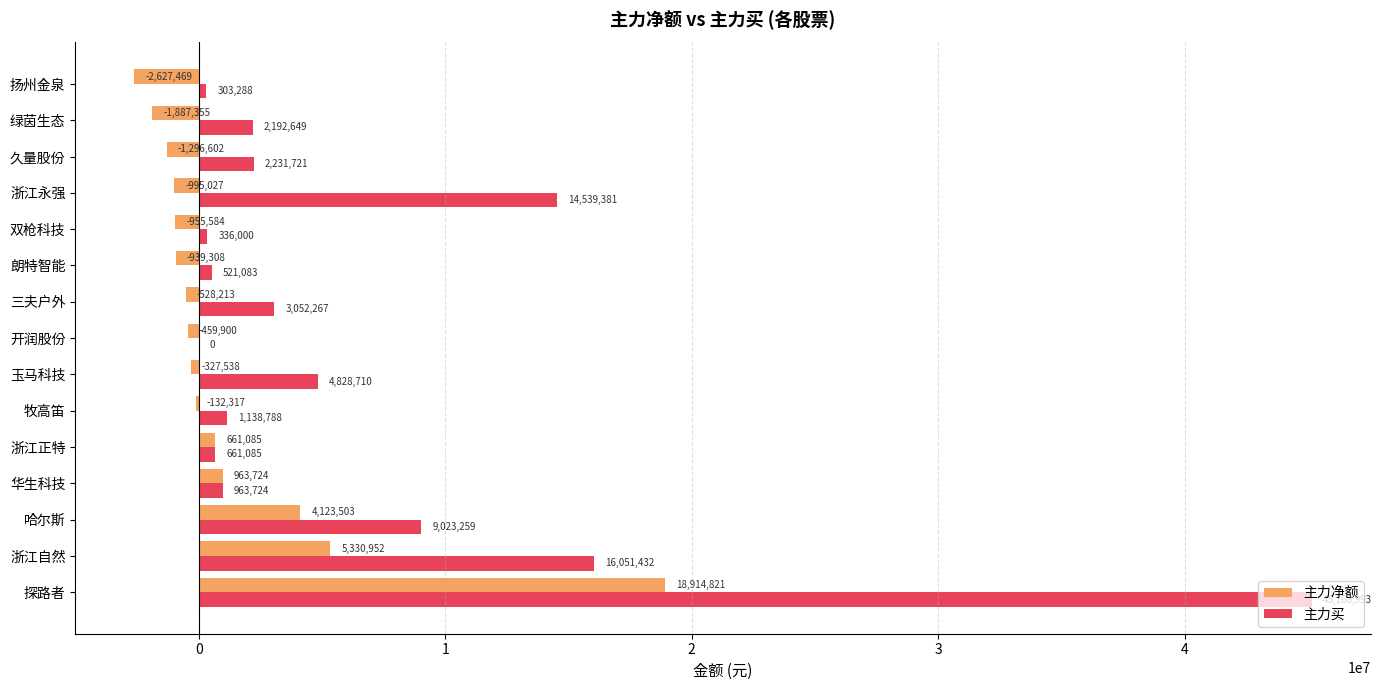

The value of 主力净额 at 浙江正特 is 661085. True or false?

True